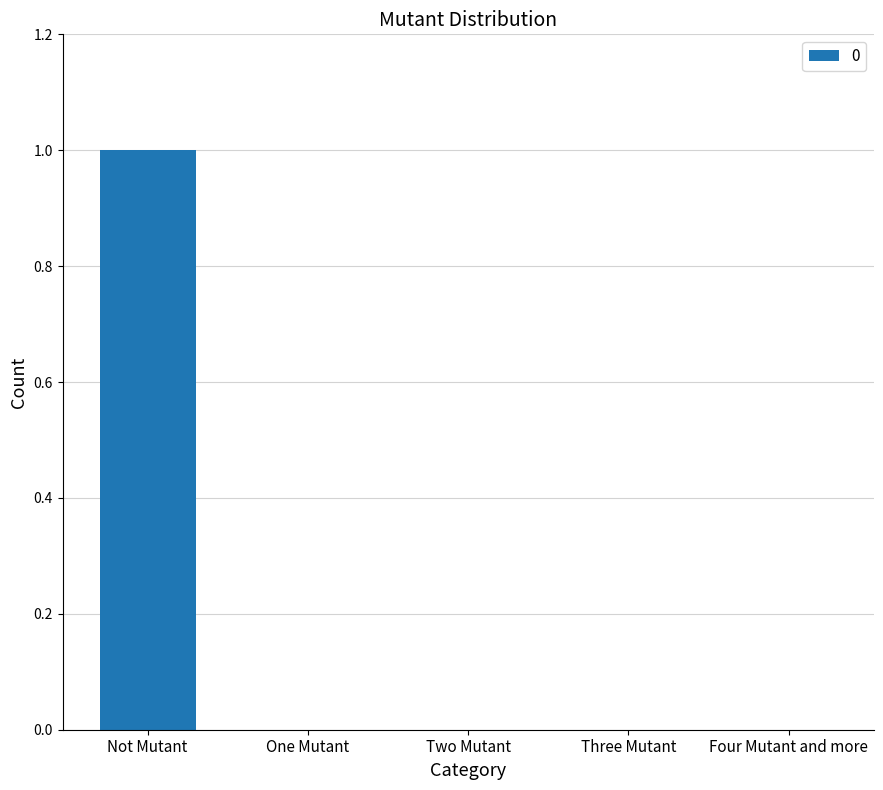

Count the number of categories in the chart.

5